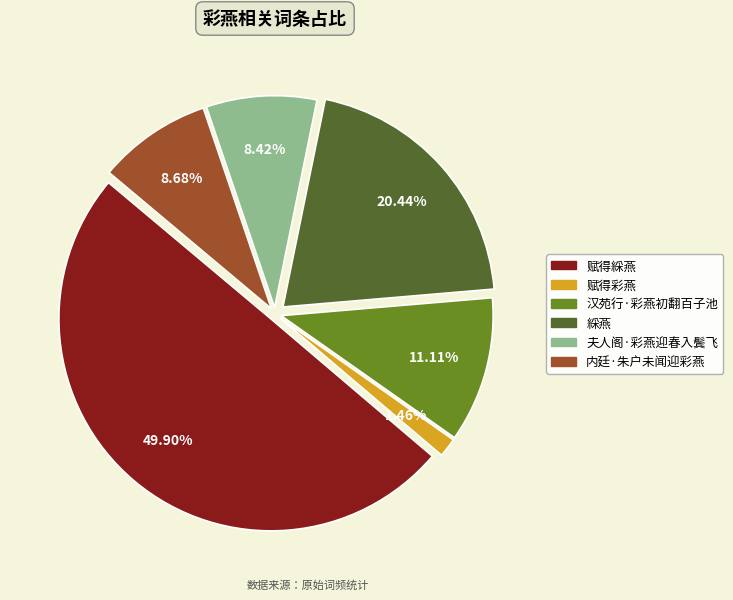

Does 綵燕 represent more than half of the total?

No